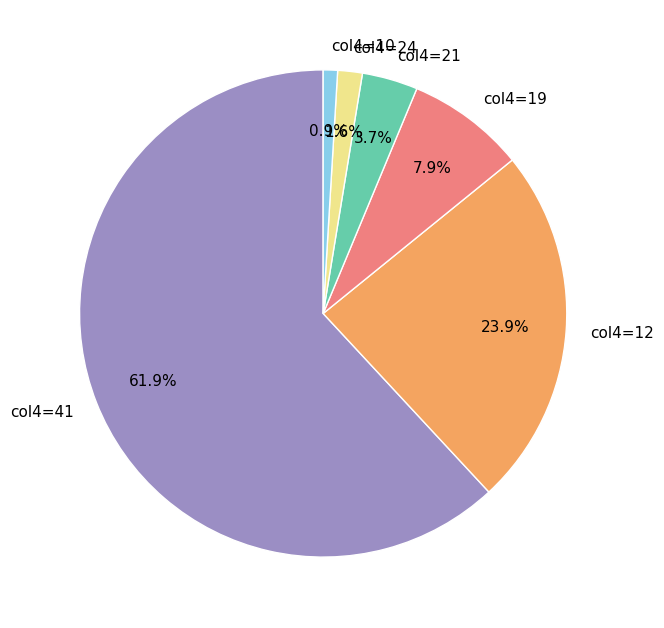

Which category has the smallest portion of the pie?

col4=10